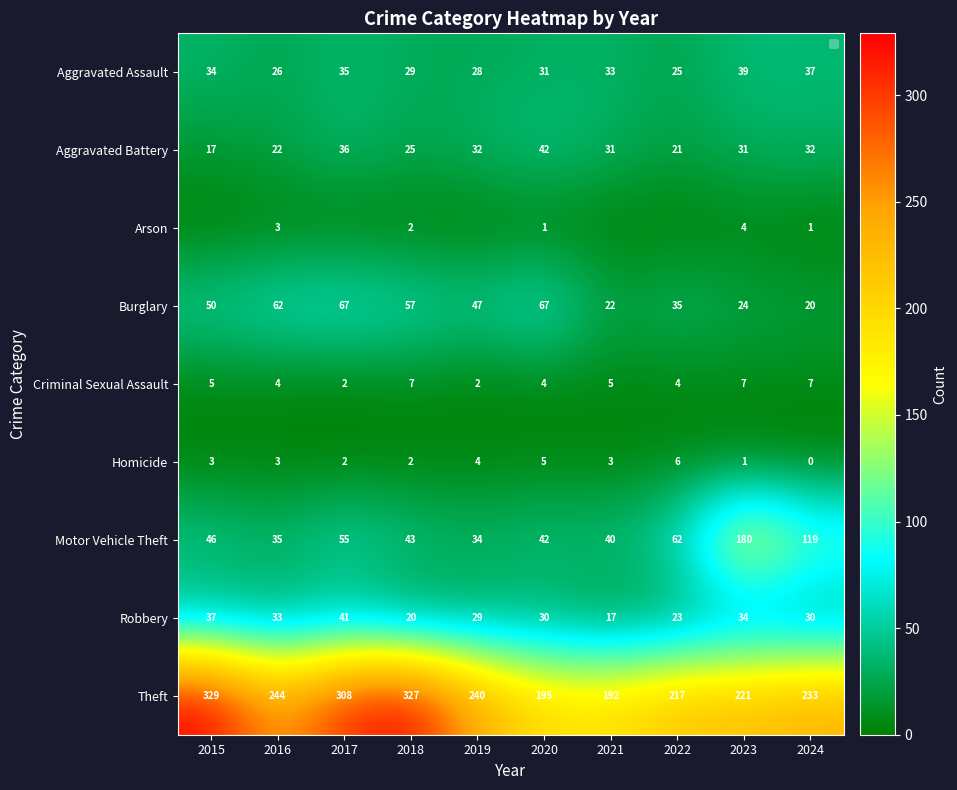

Which category has the lowest value across all series?

2015